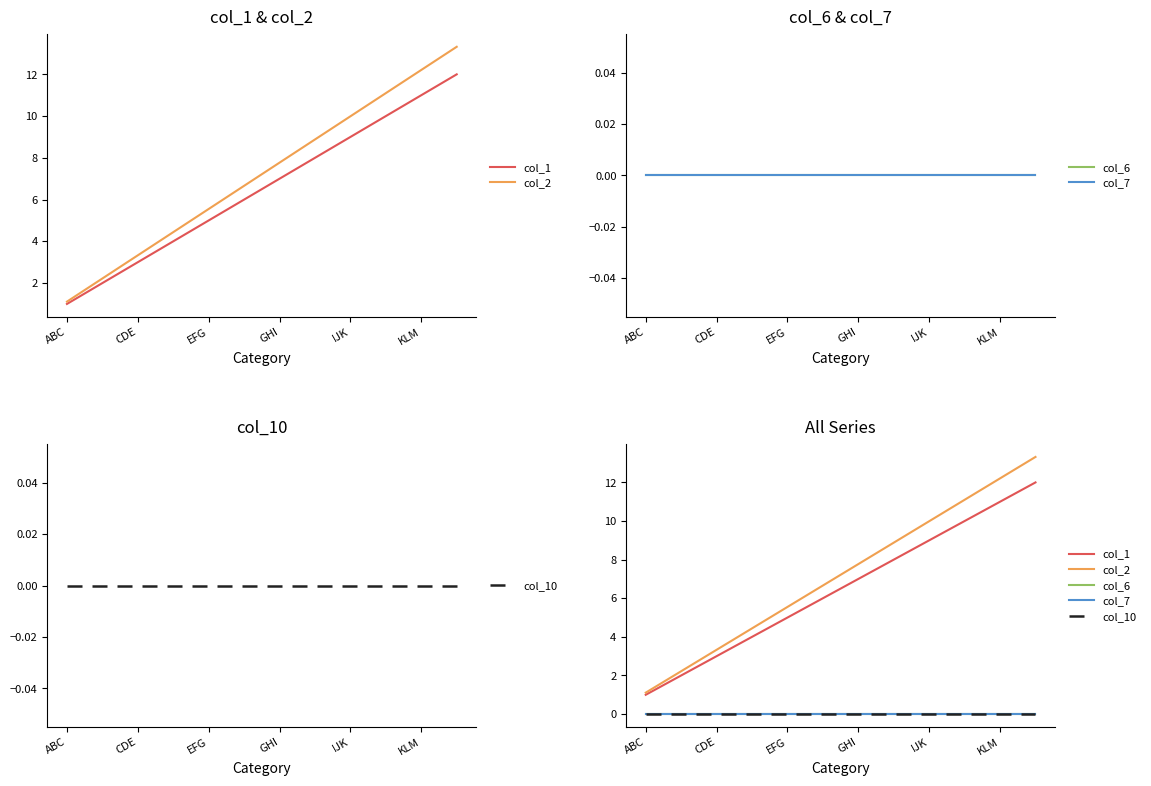

Which series changed the most between 7 and 11?

col_2